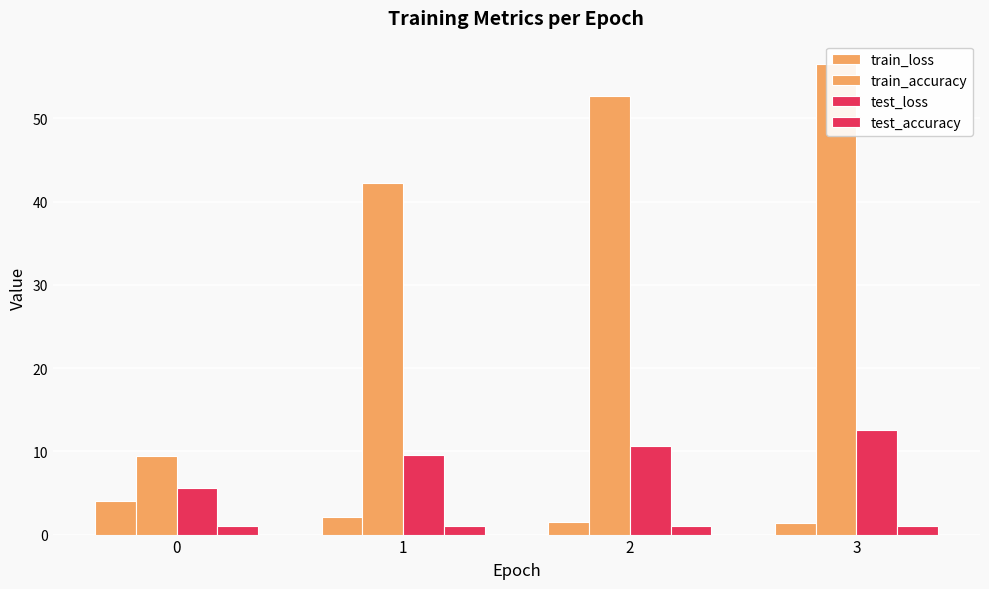

Reading left to right, extract all data points from this chart.

train_loss: 4.0	2.1	1.6	1.4
train_accuracy: 9.5	42.2	52.7	56.5
test_loss: 5.6	9.5	10.6	12.6
test_accuracy: 1.0	1.0	1.0	1.0